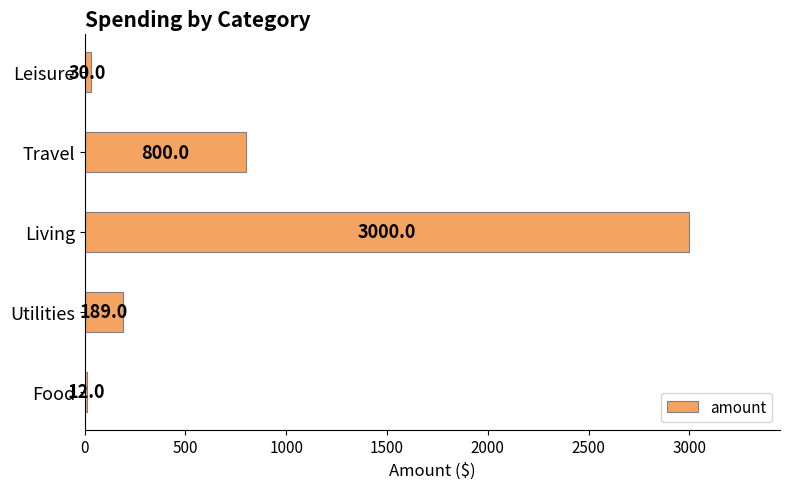

Reading top to bottom, what are all the values shown in this chart?

30	800	3000	189	12